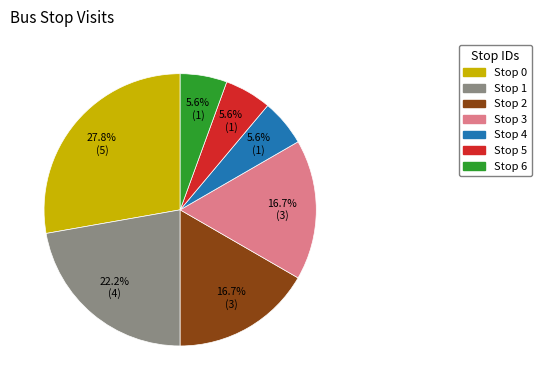

Is the sum of Stop 5 and Stop 0 greater than half?

No